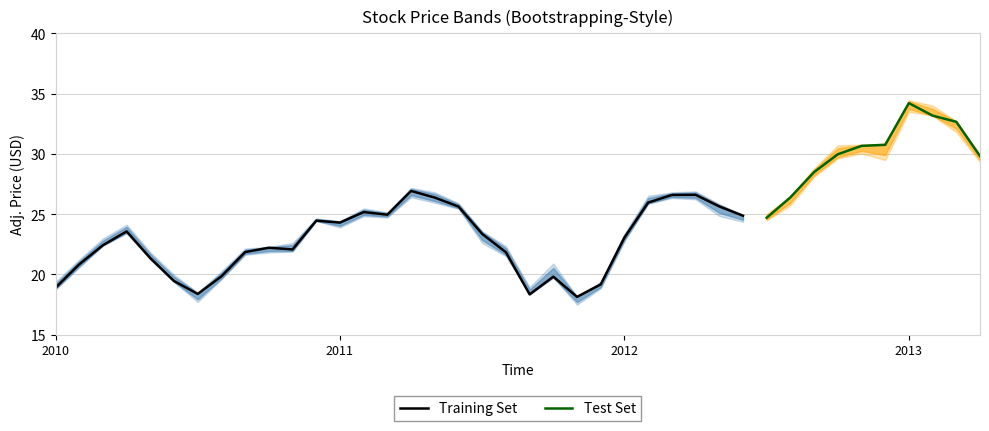

True or false: Training Set has a value of 38.1 at 2012.

False